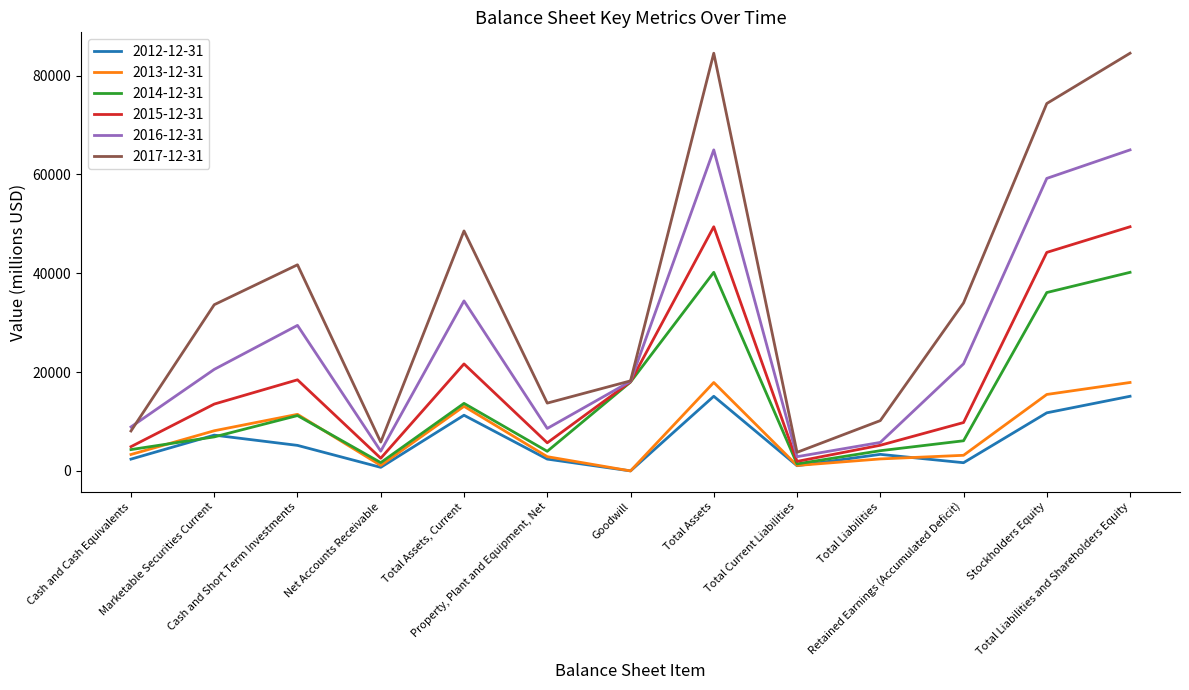

Which series has the widest spread of values?

2017-12-31